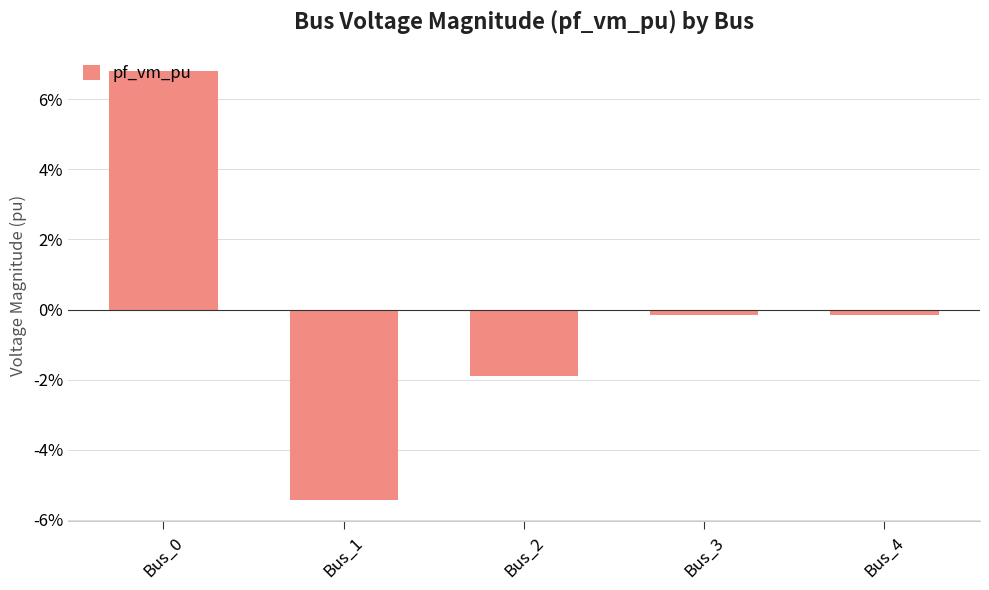

Rank the categories by value from lowest to highest.

Bus_1, Bus_2, Bus_3, Bus_4, Bus_0